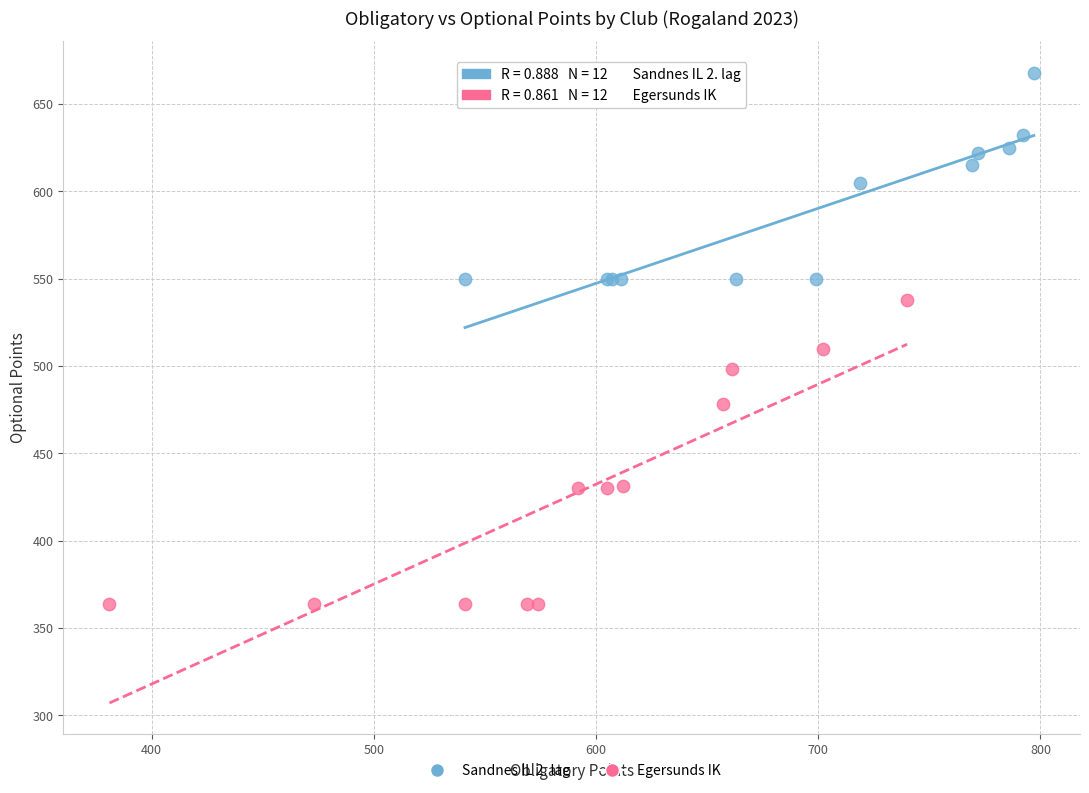

Which series contains the lowest Y value?

Egersunds IK